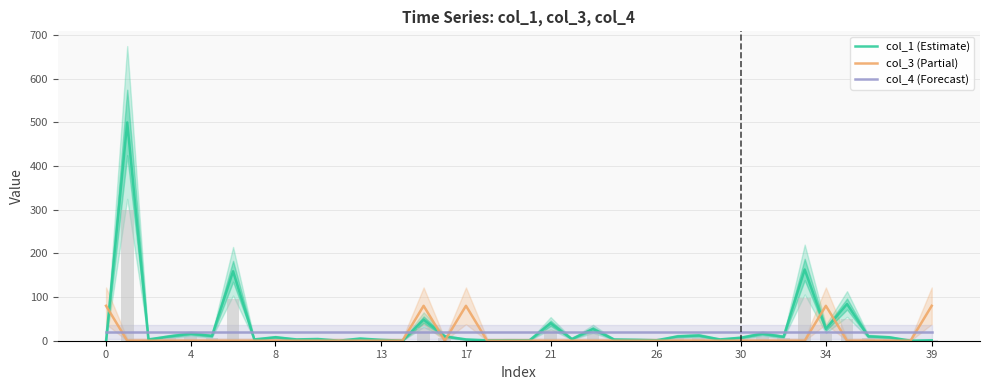

What is the approximate value of col_1 (Estimate) at 16?

9.9